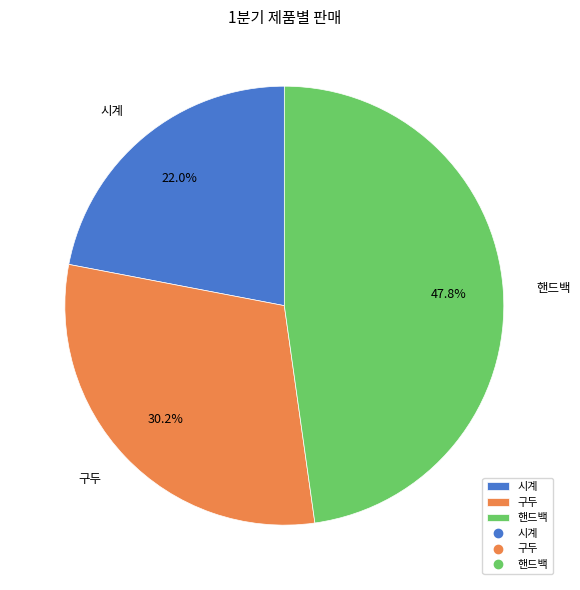

Which category has the smallest portion of the pie?

시계